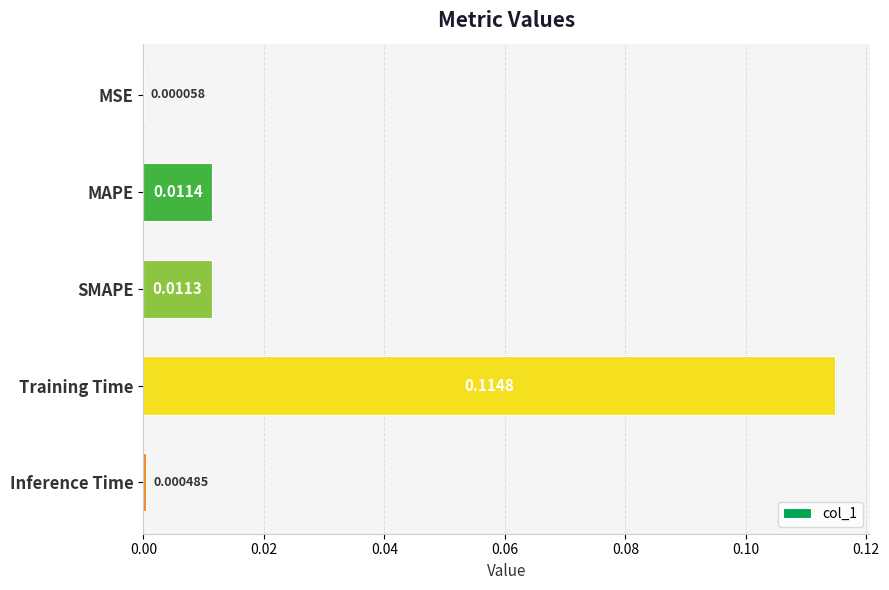

Where is the data nearest to the value 0?

MSE